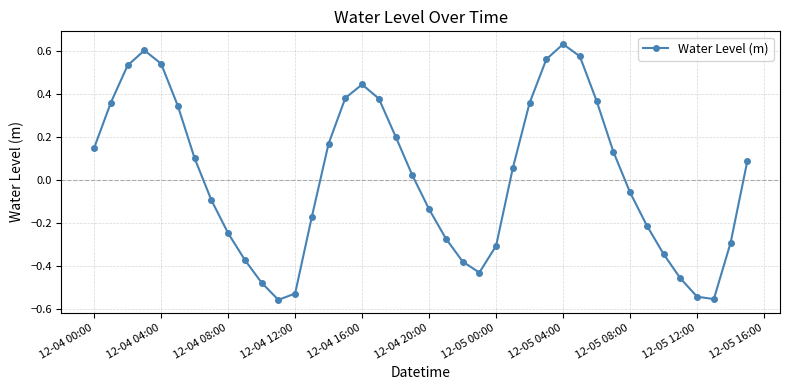

How many interior local peaks (higher than both neighbors) does the data have?

3